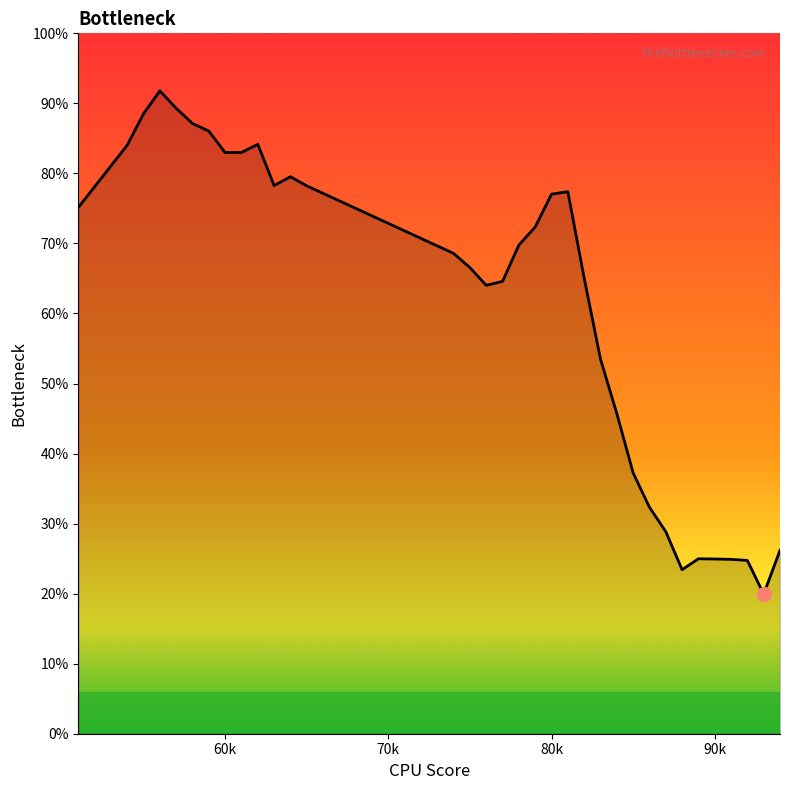

How many points are lower than both their immediate neighbors (excluding endpoints)?

5